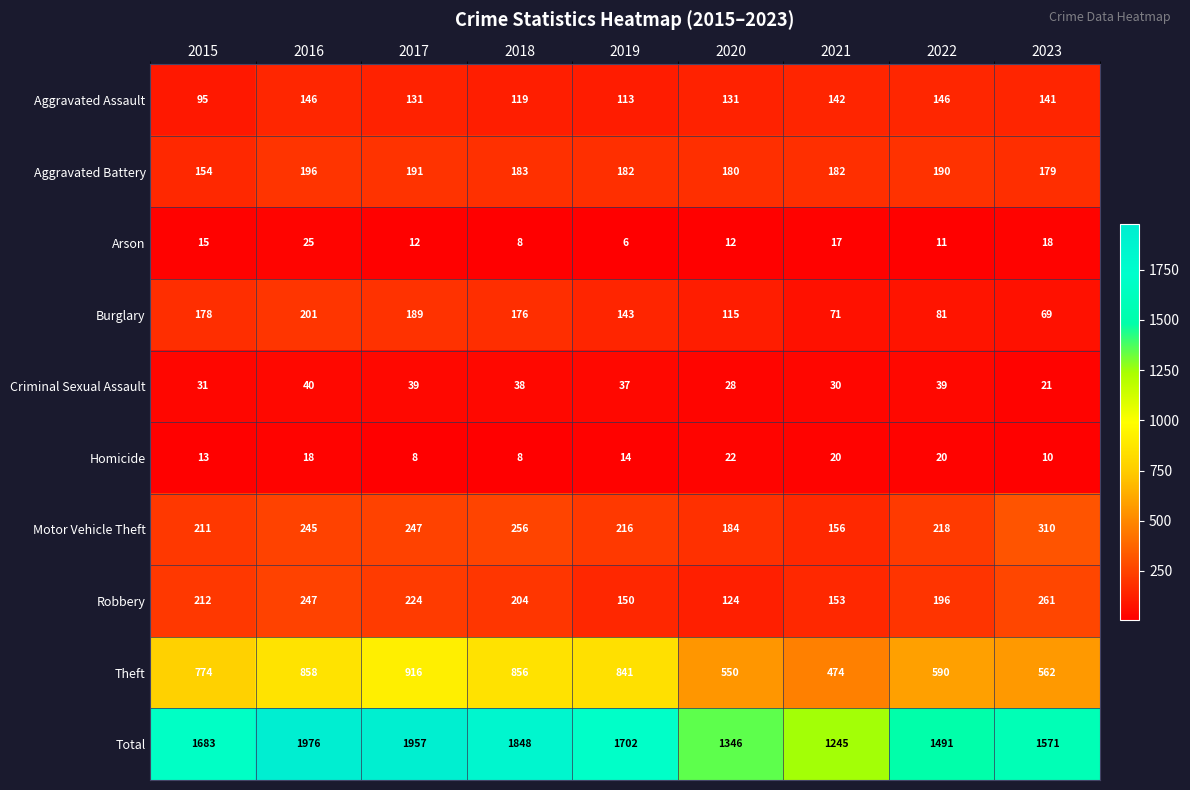

Read the Criminal Sexual Assault value at 2021, to the nearest 10.

30